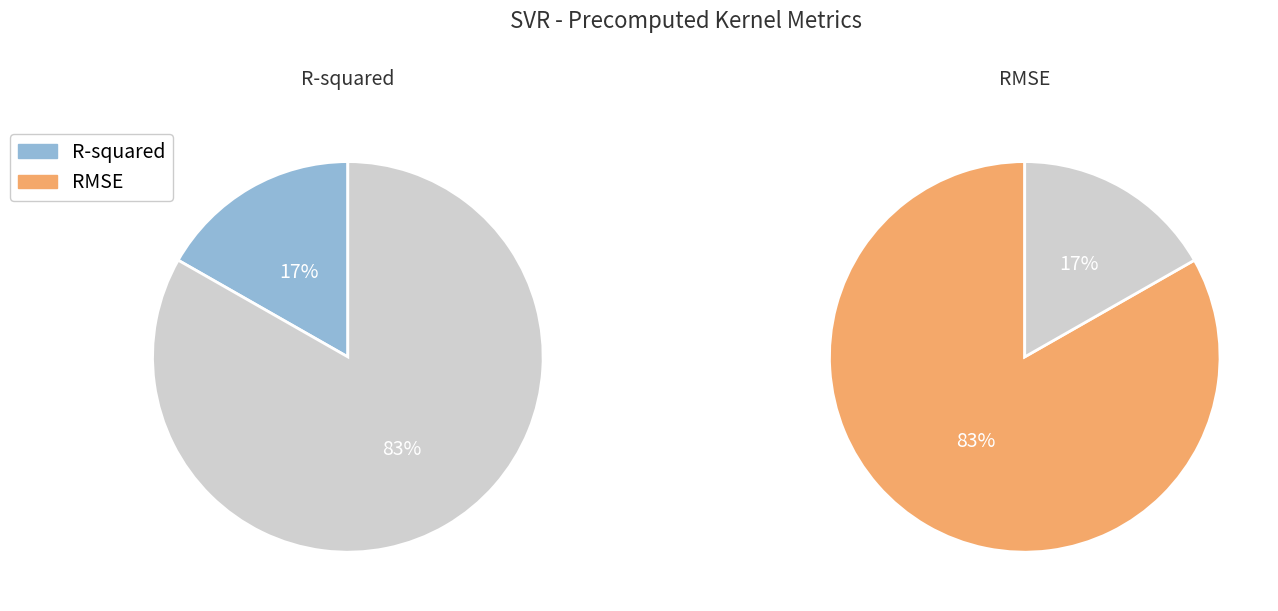

Count the number of slices in the pie.

2